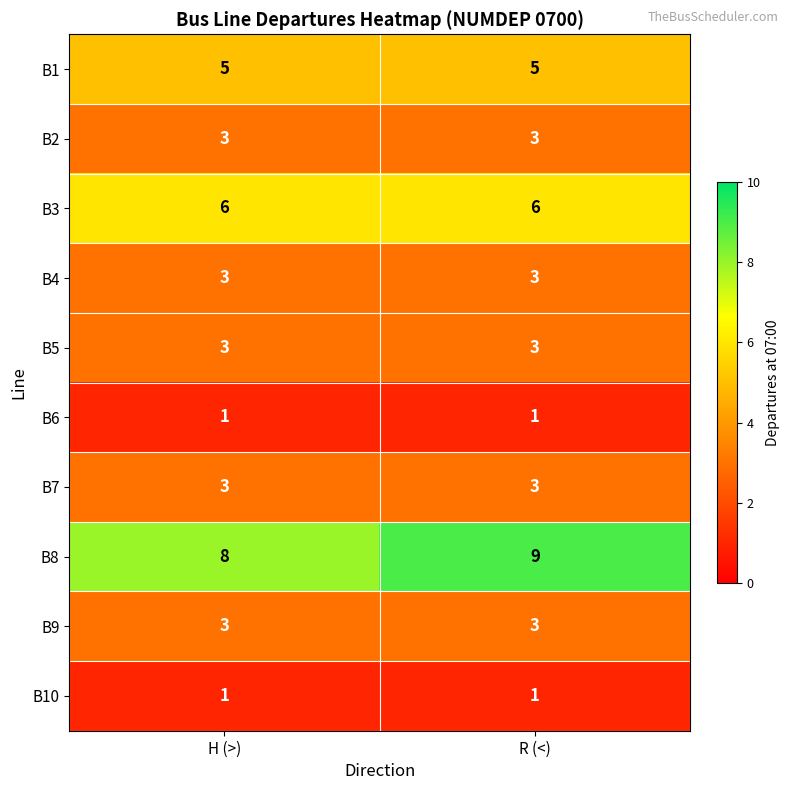

Reading left to right, what are all the values shown in this chart?

B1: H (>)=5	R (<)=5
B2: H (>)=3	R (<)=3
B3: H (>)=6	R (<)=6
B4: H (>)=3	R (<)=3
B5: H (>)=3	R (<)=3
B6: H (>)=1	R (<)=1
B7: H (>)=3	R (<)=3
B8: H (>)=8	R (<)=9
B9: H (>)=3	R (<)=3
B10: H (>)=1	R (<)=1